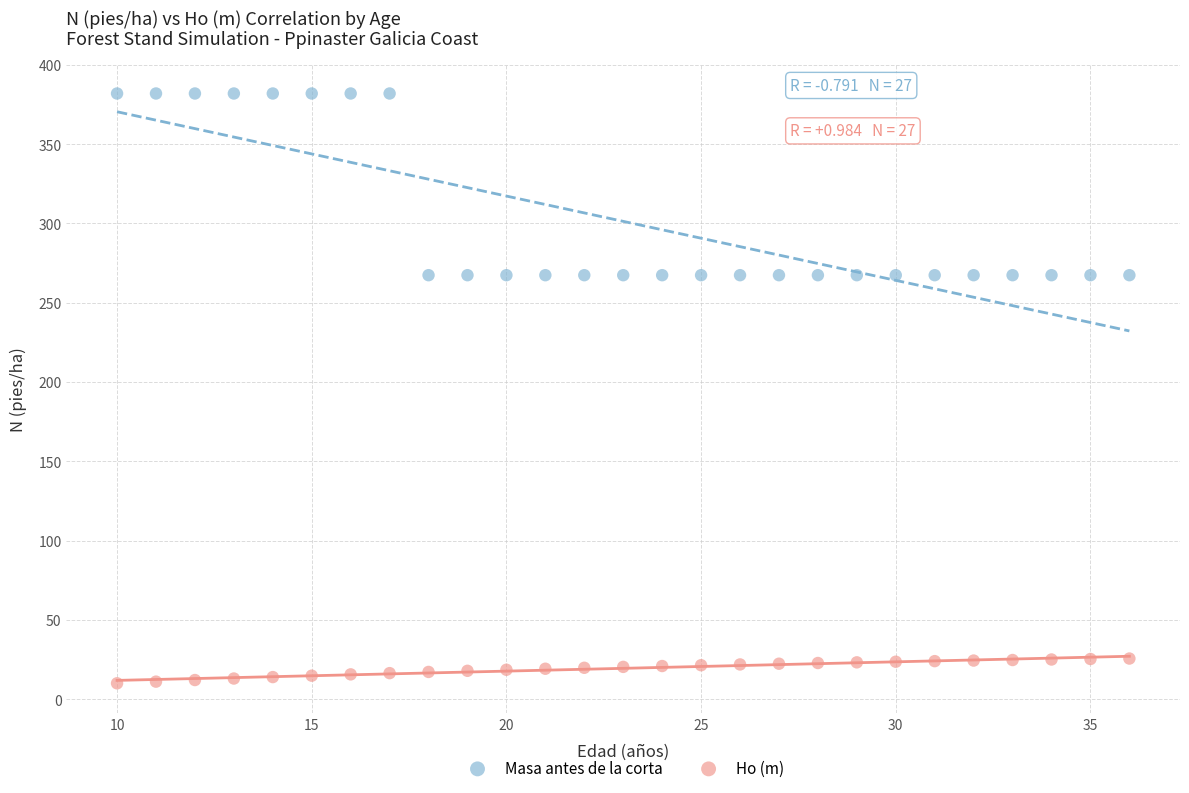

Which series contains the highest Y value?

Masa antes de la corta